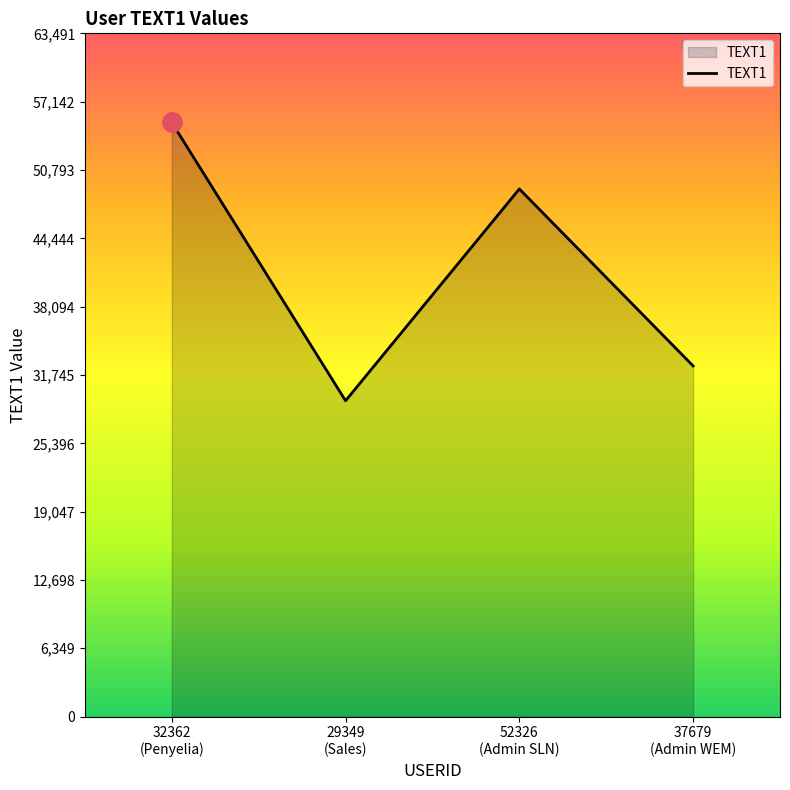

How many values are between 32587 and 55210?

3